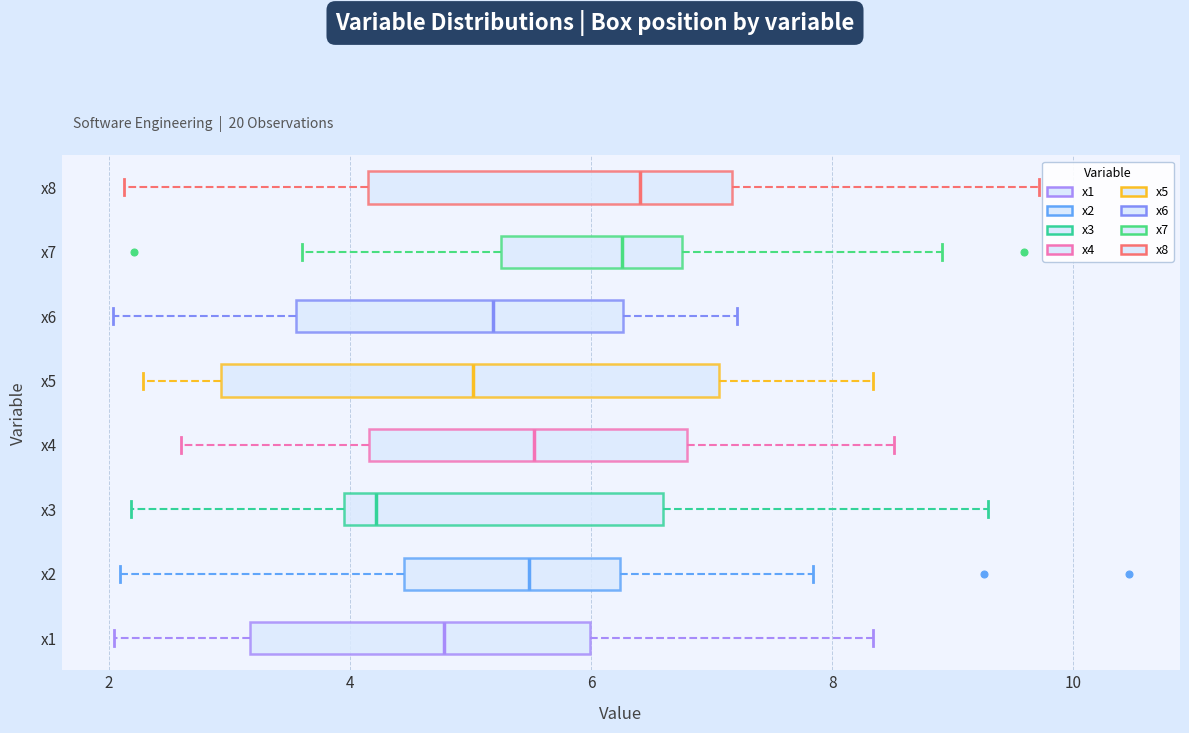

Which box is the widest, from its left edge to its right edge?

x5